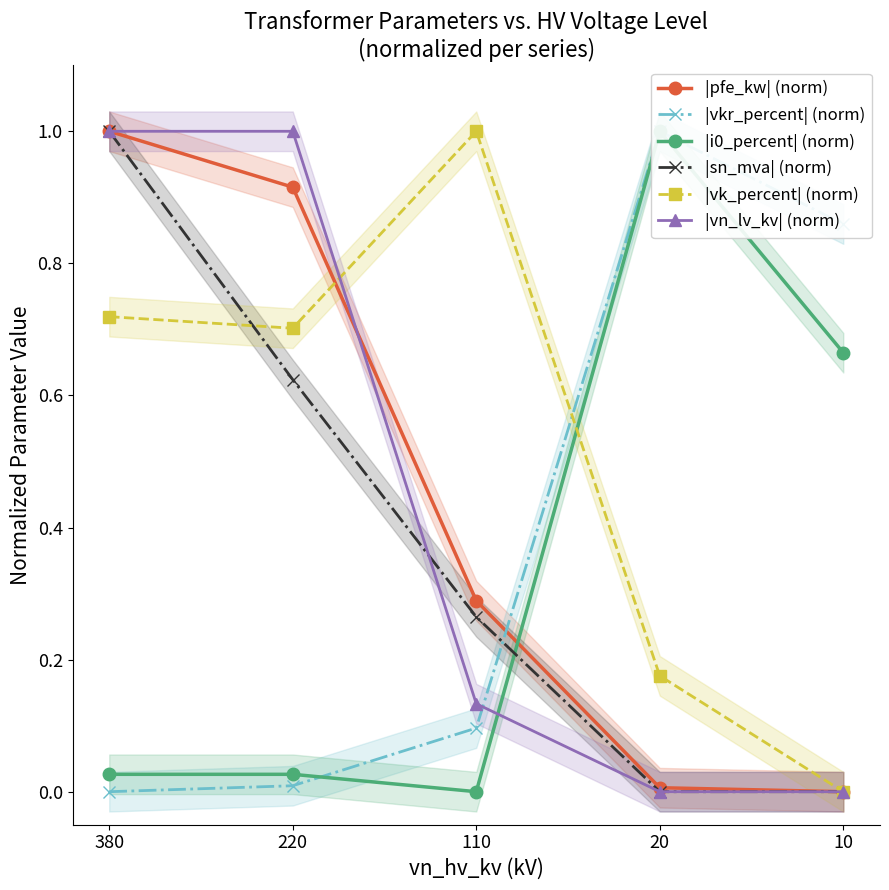

At how many categories does at least one series exceed 0?

5